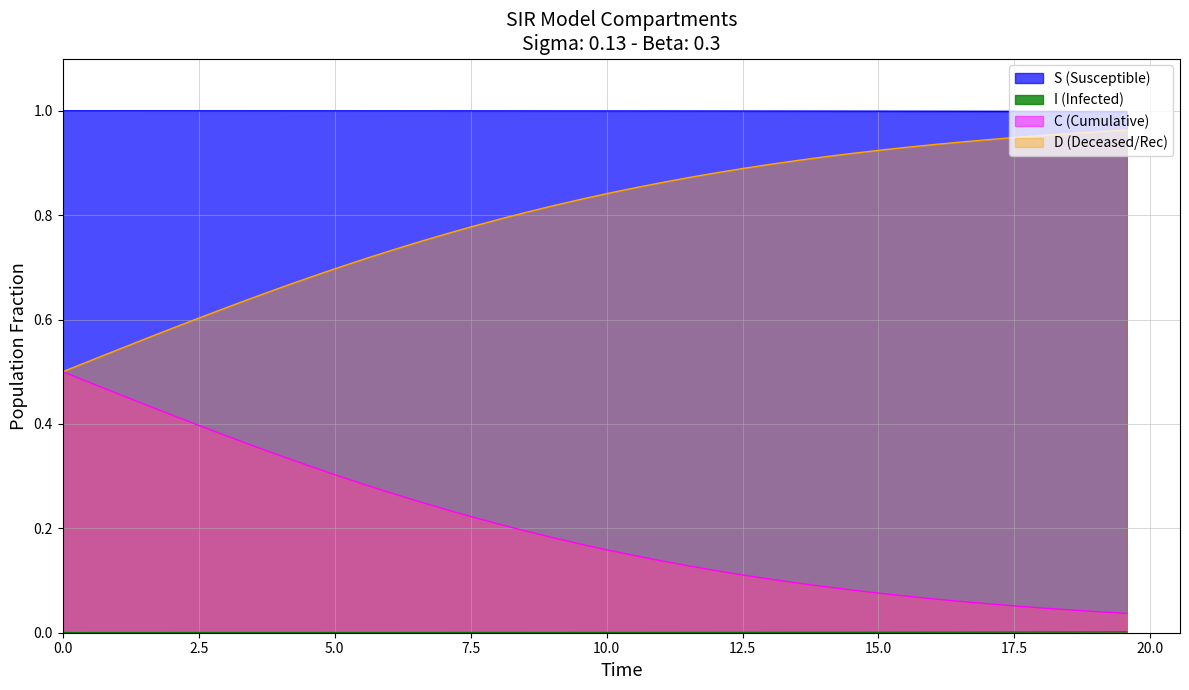

Is it true that D equals 0.2 at 25?

False